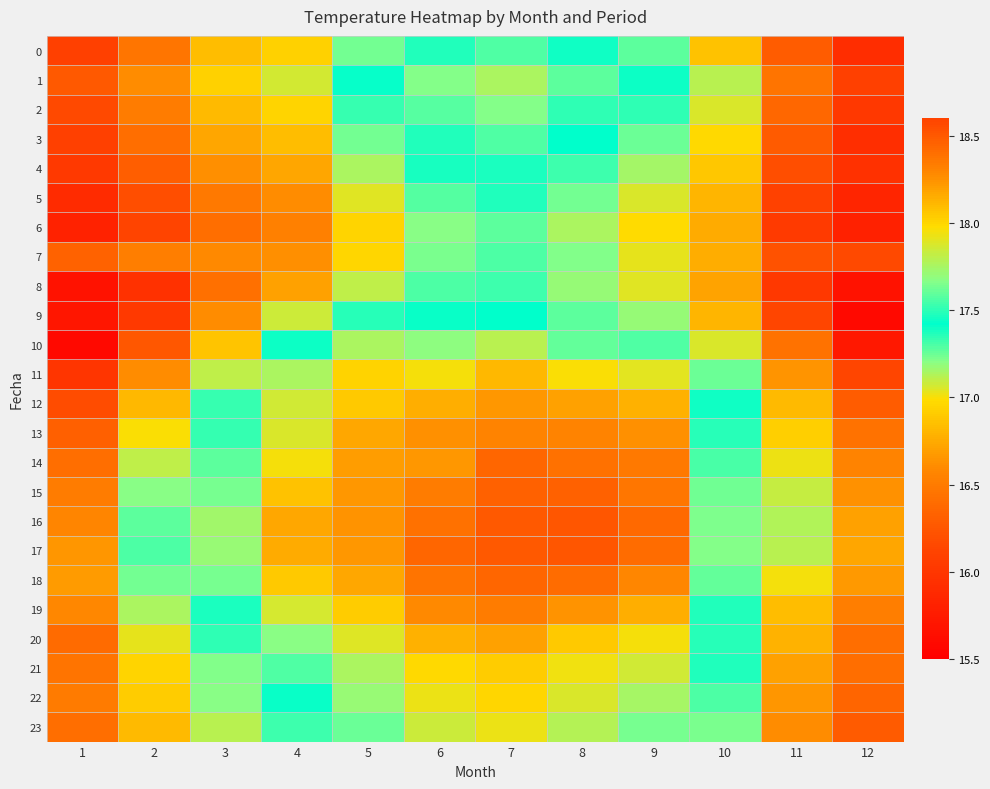

At how many categories does at least one series exceed 16?

12